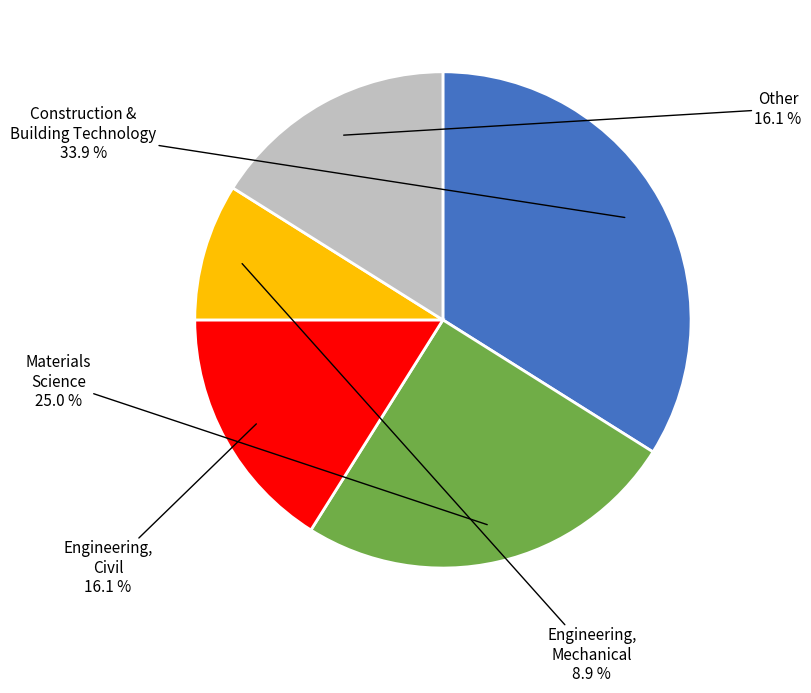

Does any single category account for the majority?

No